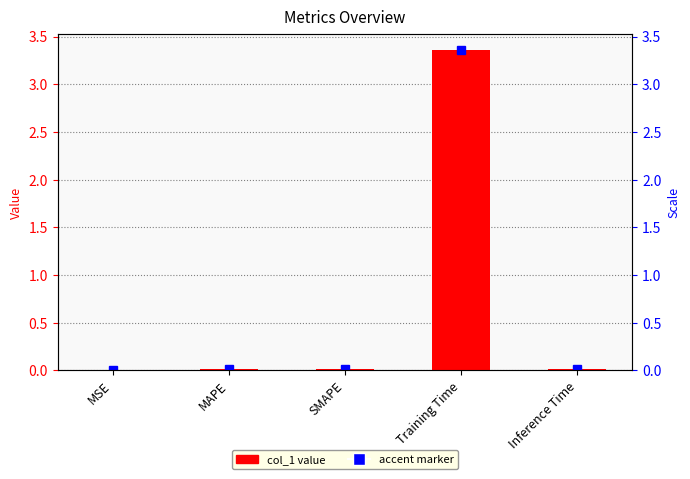

True or false: the data shows 0.0 at SMAPE.

True